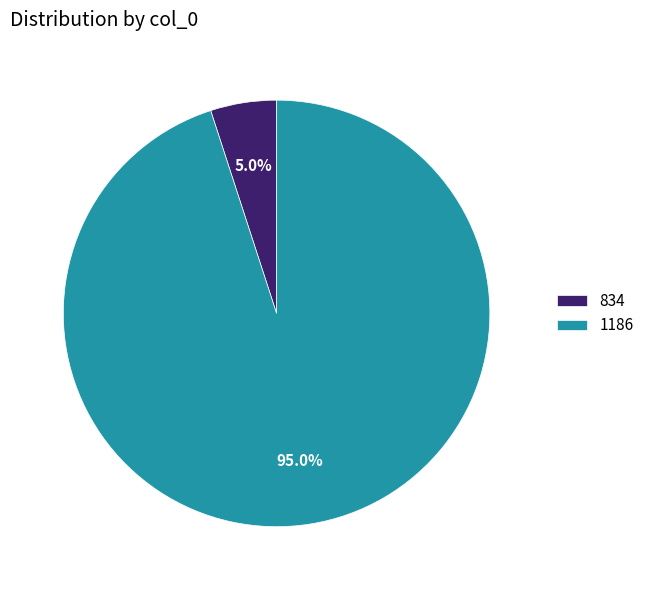

Count the number of slices in the pie.

2